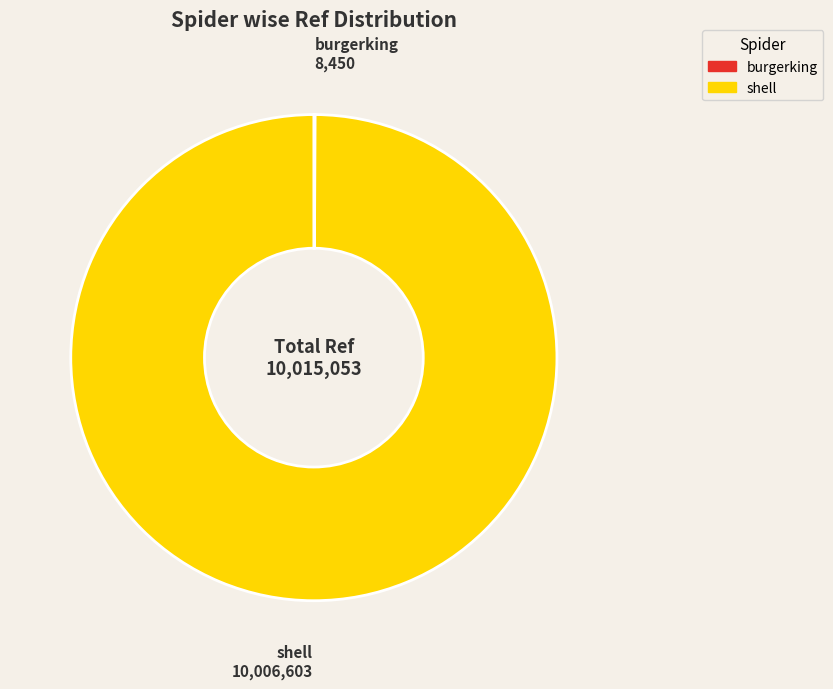

True or false: shell accounts for 93% of the total.

False